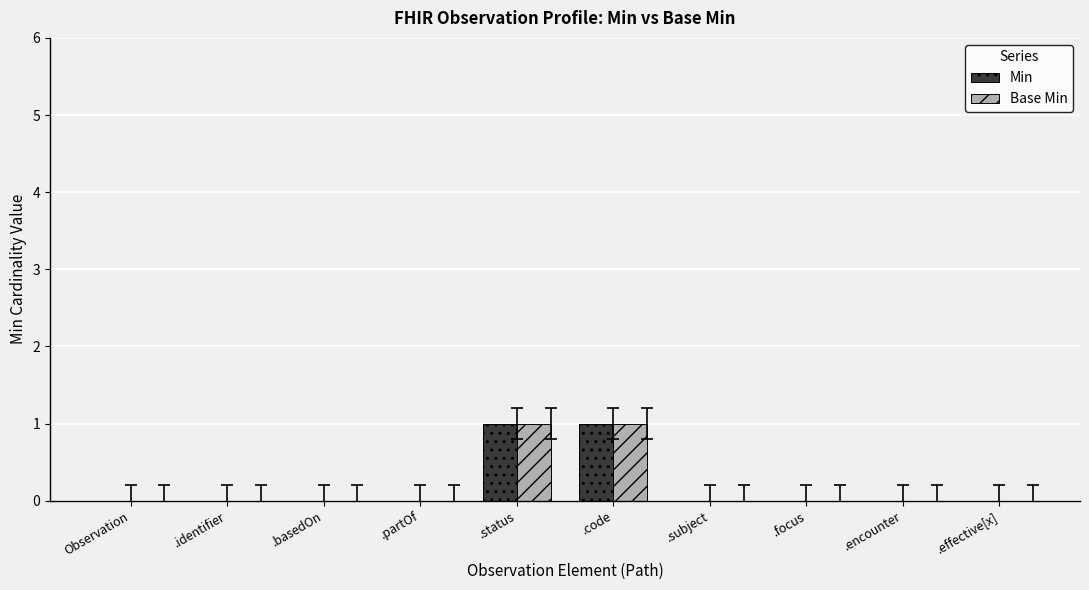

The value of Min at .partOf is 1. True or false?

False